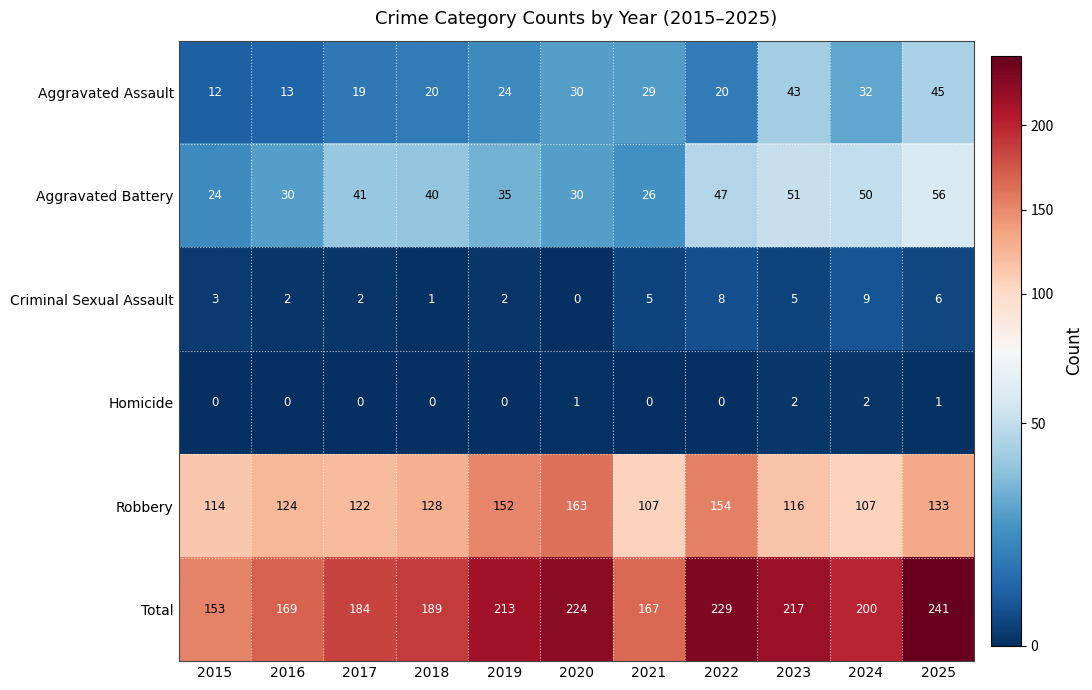

Is the value of Total at 2025 greater than the value of Aggravated Battery at 2015?

Yes